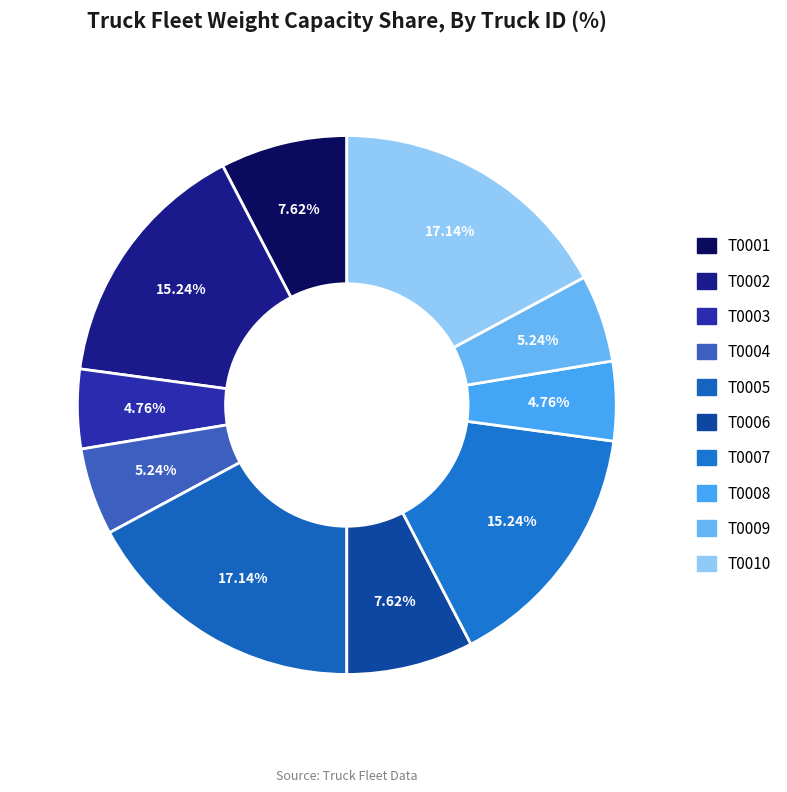

To the nearest percent, what is the difference between the T0005 and T0009 slice percentages?

12%